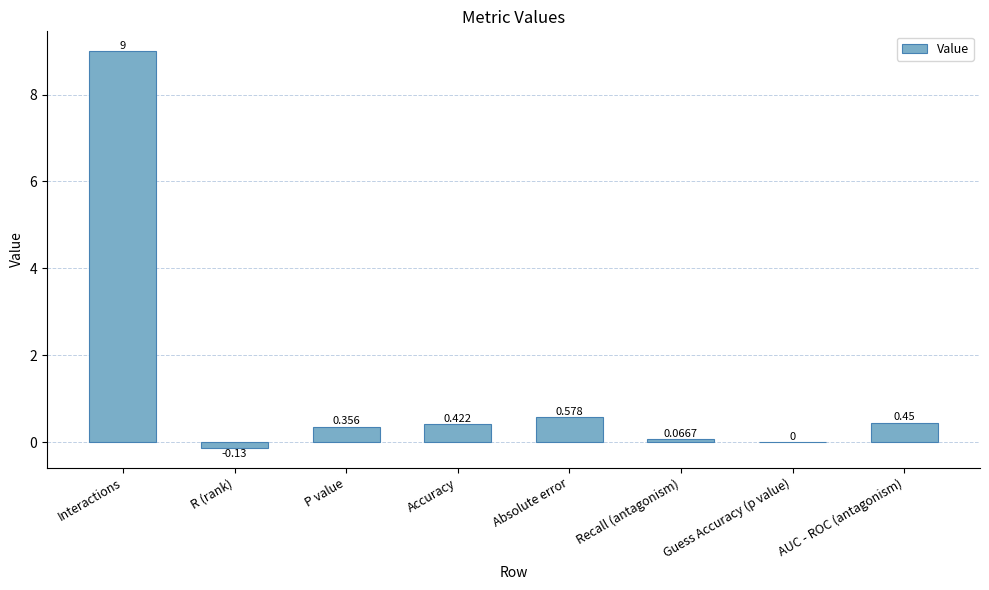

Is it true that the value at Guess Accuracy (p value) is 0.0?

True